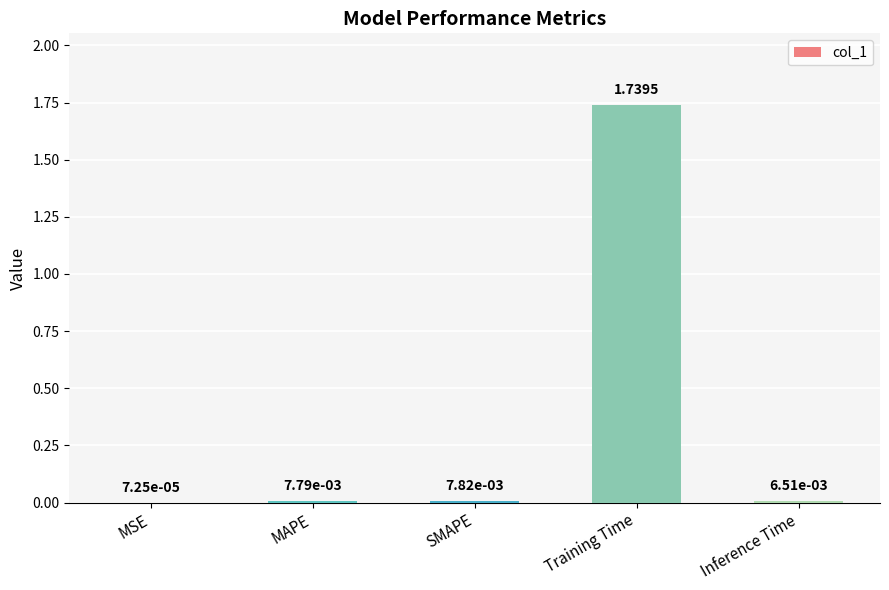

Where is the data nearest to the value 0?

MSE